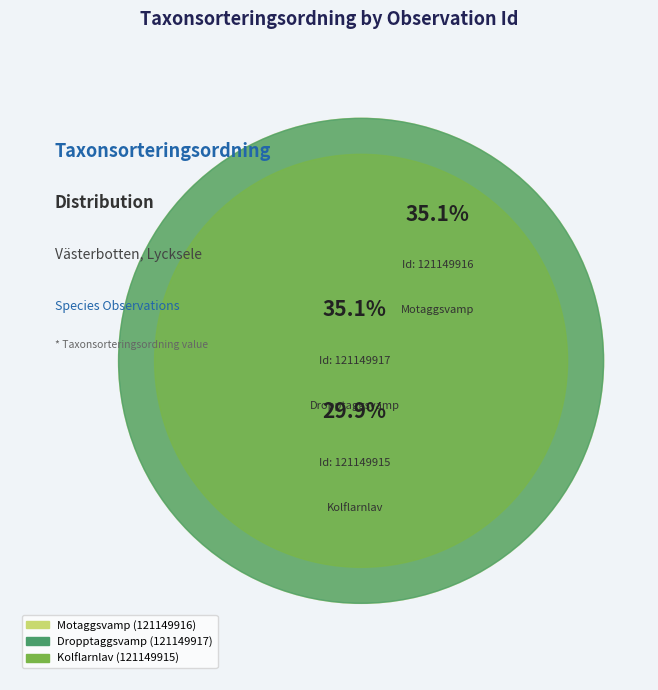

To the nearest percent, what percentage of the pie is 121149915?

30%